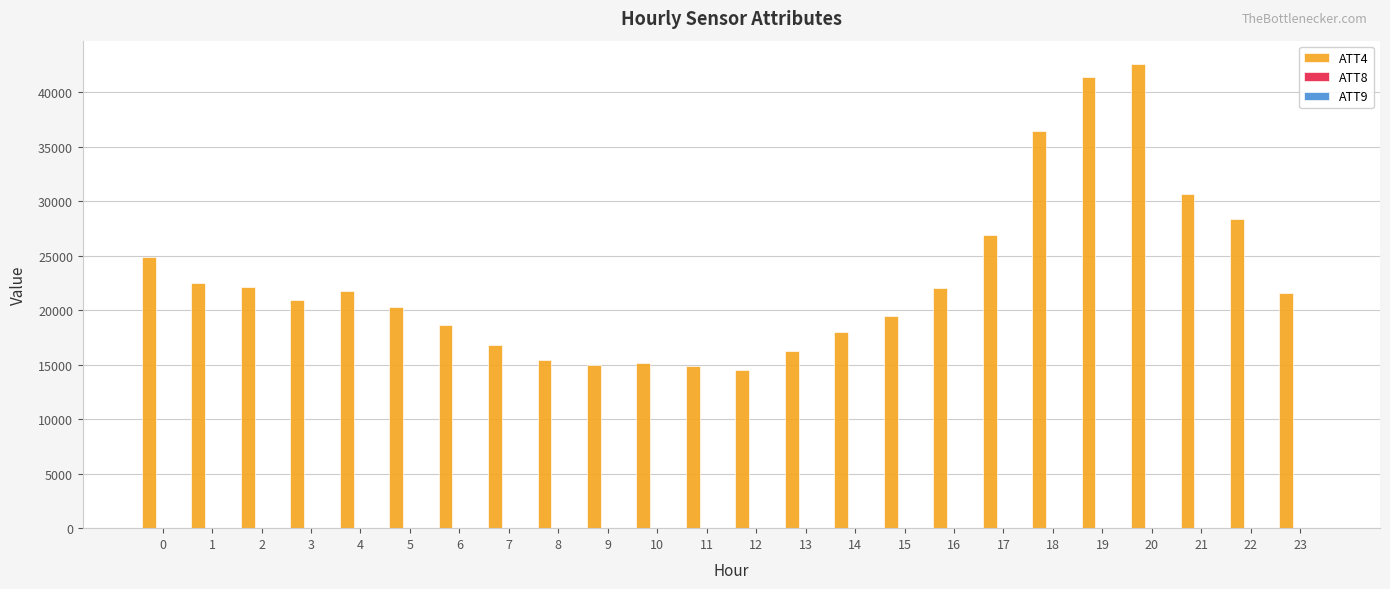

Which category has the highest value across all series?

20